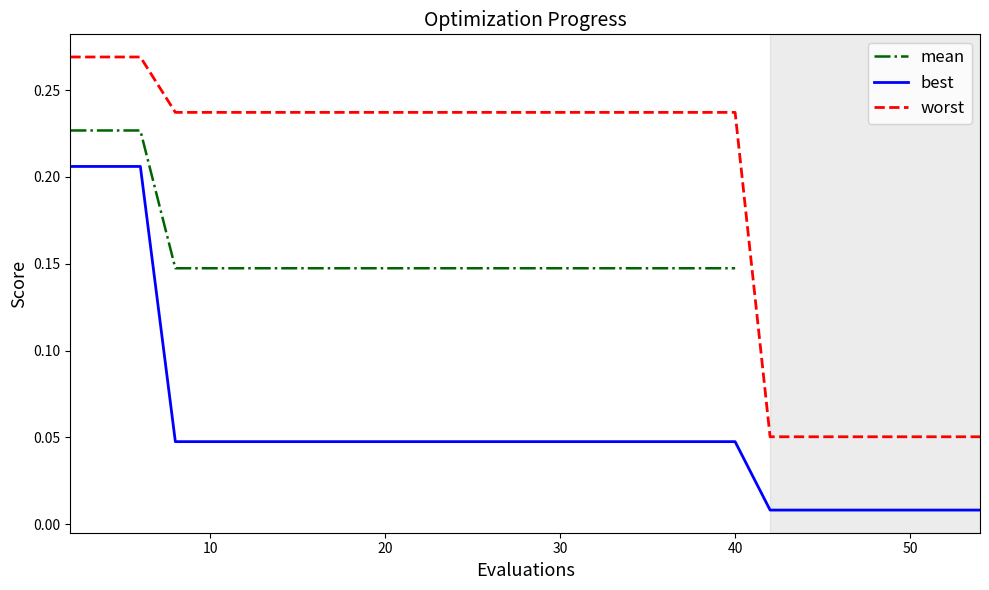

True or false: worst and best intersect in this chart.

False